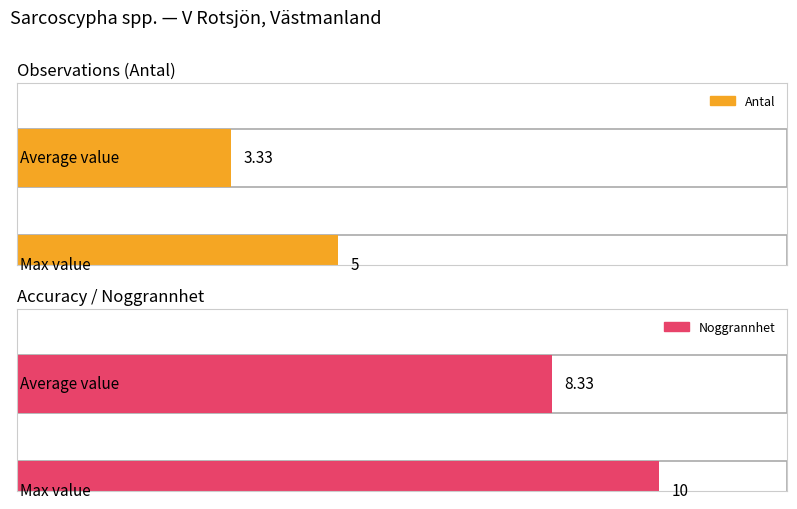

Count the number of data series in this chart.

2